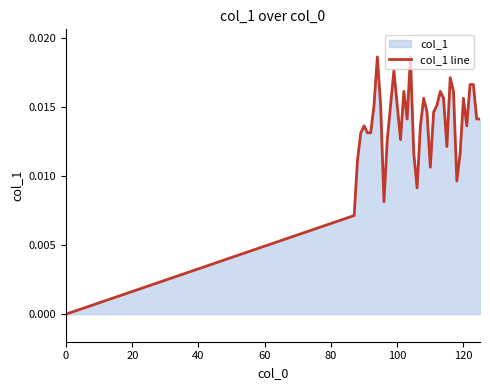

How many interior local valleys (lower than both neighbors) does the data have?

8